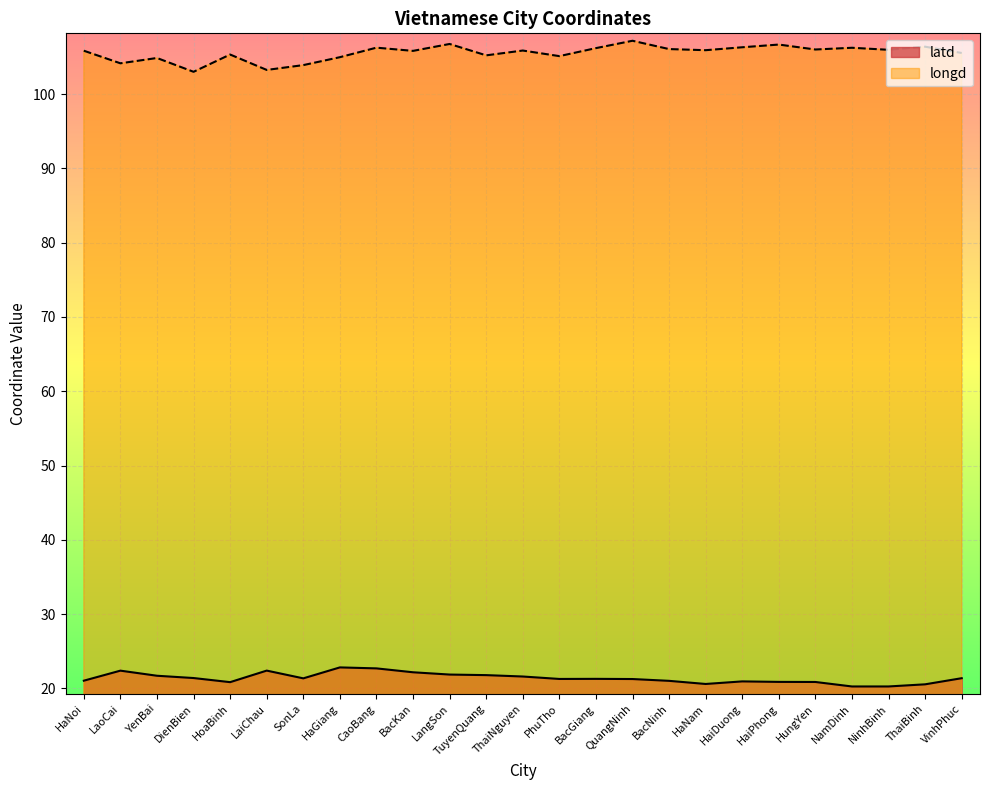

Which series changed the most between LangSon and QuangNinh?

latd